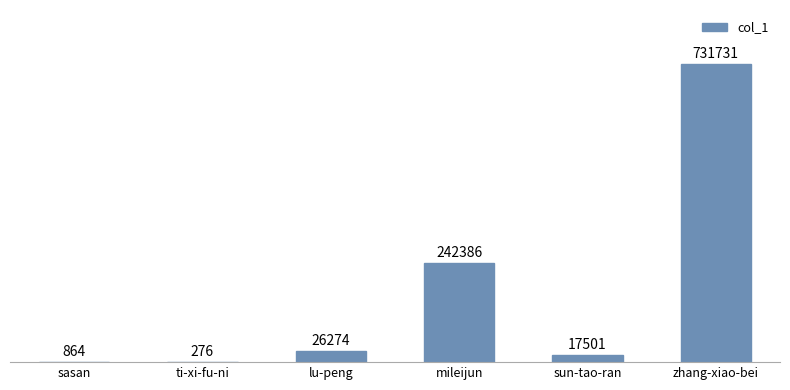

Reading left to right, list all the values displayed in this chart.

864	276	26274	242386	17501	731731